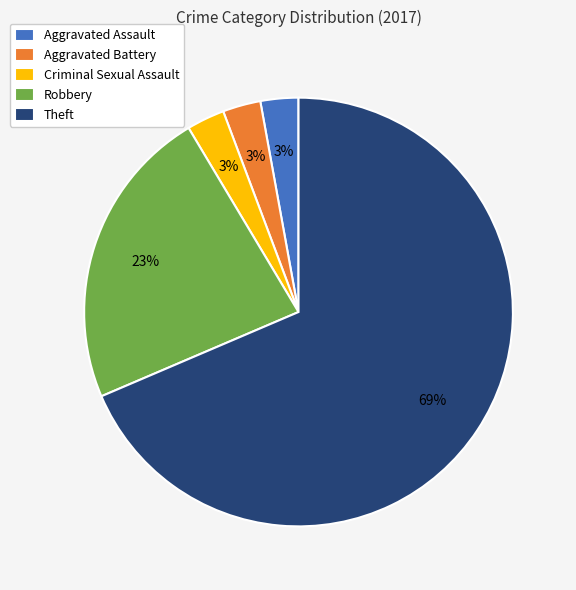

What is the ratio of the value at Aggravated Assault to the value at Criminal Sexual Assault?

1.0